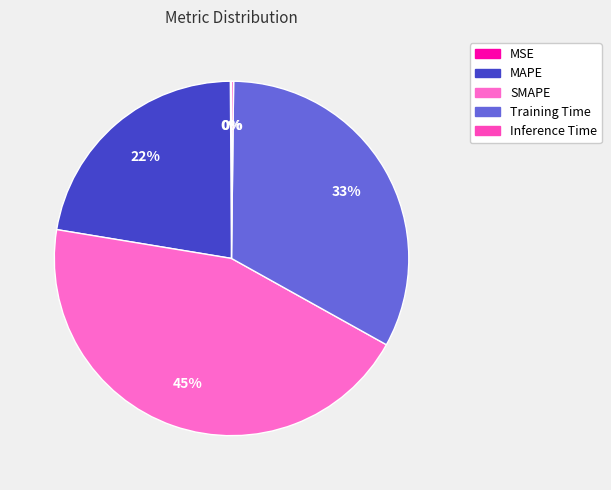

What percentage is the MAPE slice, to the nearest percent?

22%